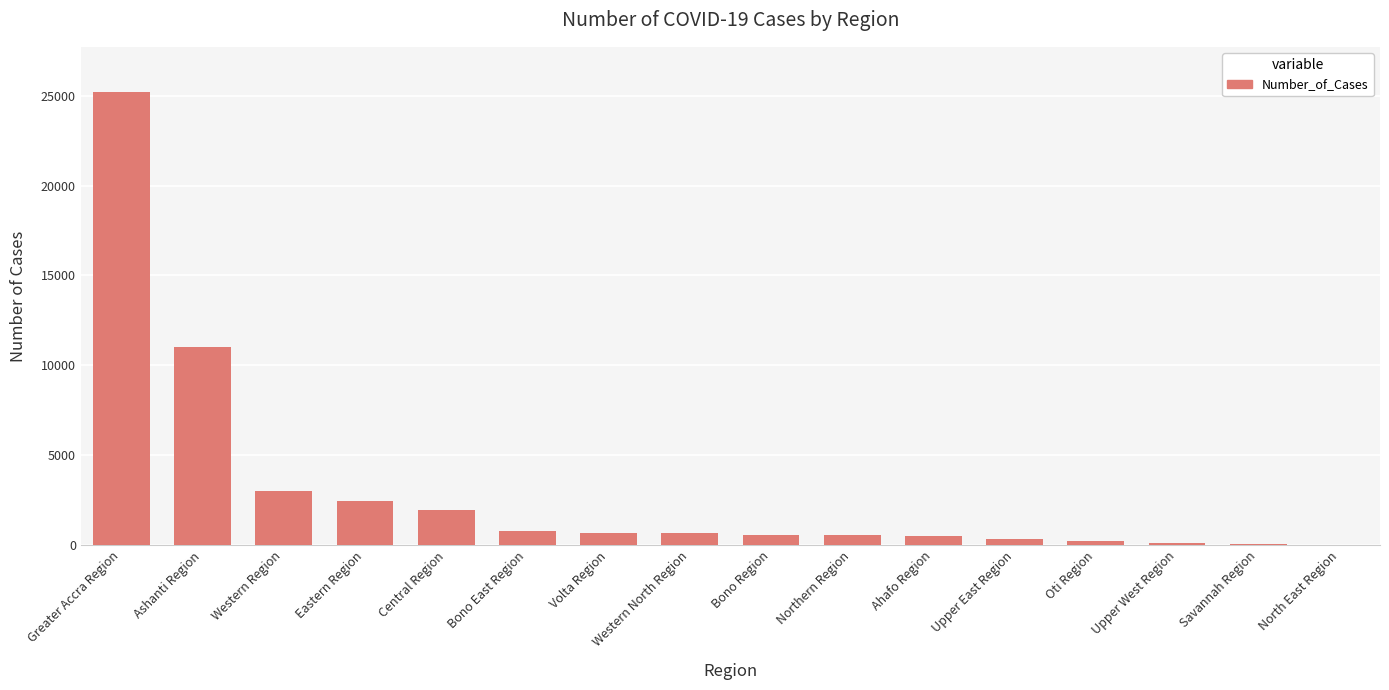

At which label is the value closest to 12611?

Ashanti Region